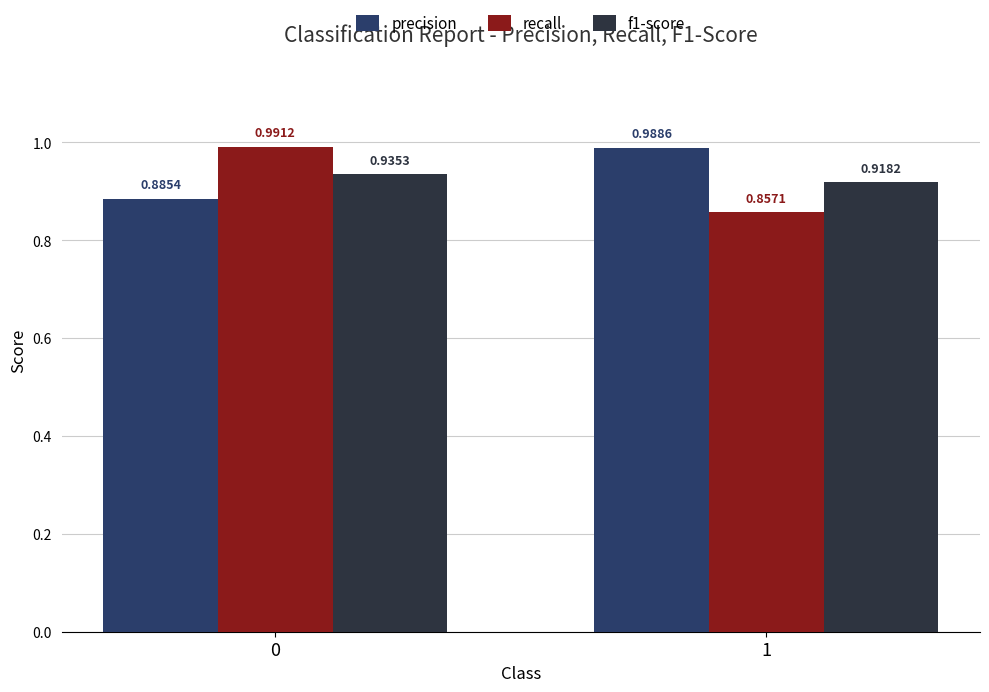

How many categories are shown in the chart?

2